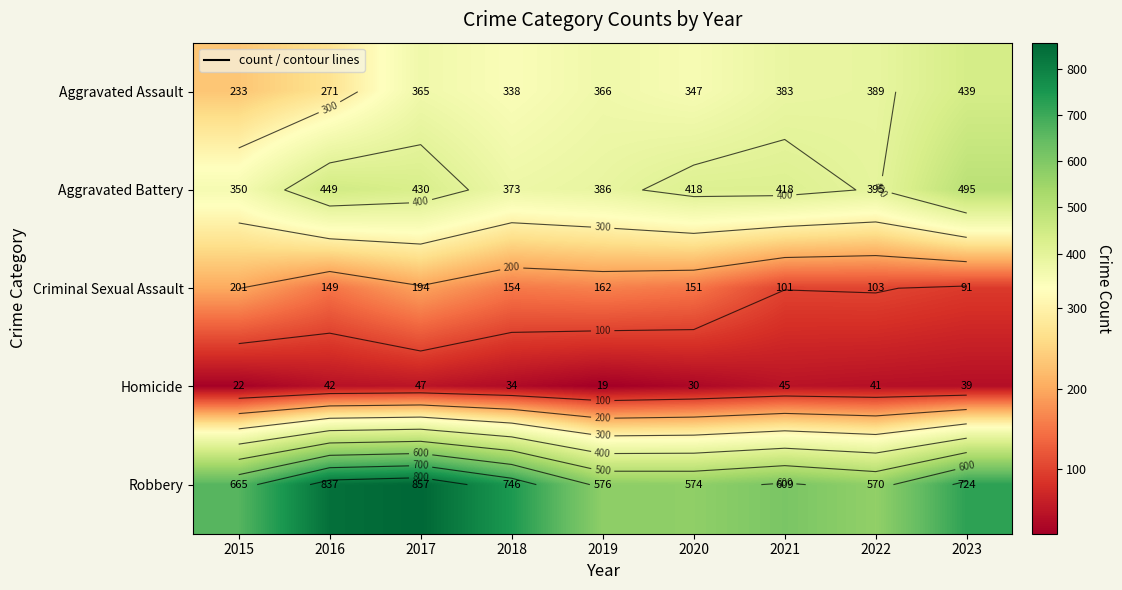

What is the total value across all series at 2023?

1788